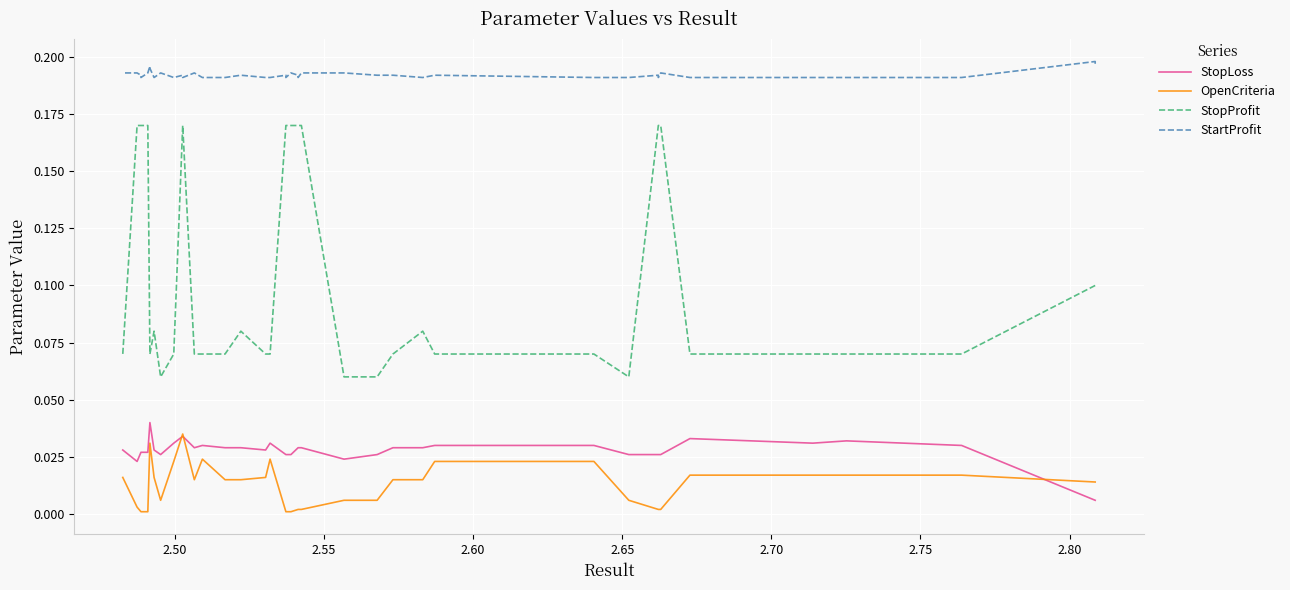

Is the value of StartProfit at 34 greater than the value of StopLoss at 30?

Yes